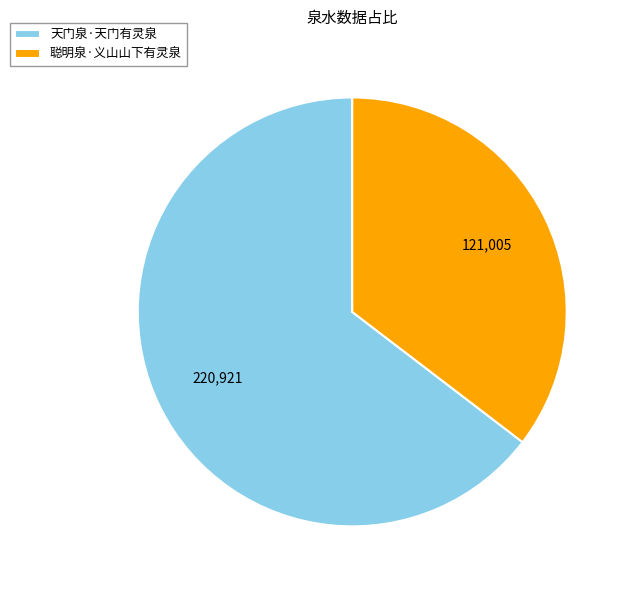

What is the ratio of the value at 聪明泉·义山山下有灵泉 to the value at 天门泉·天门有灵泉?

0.5